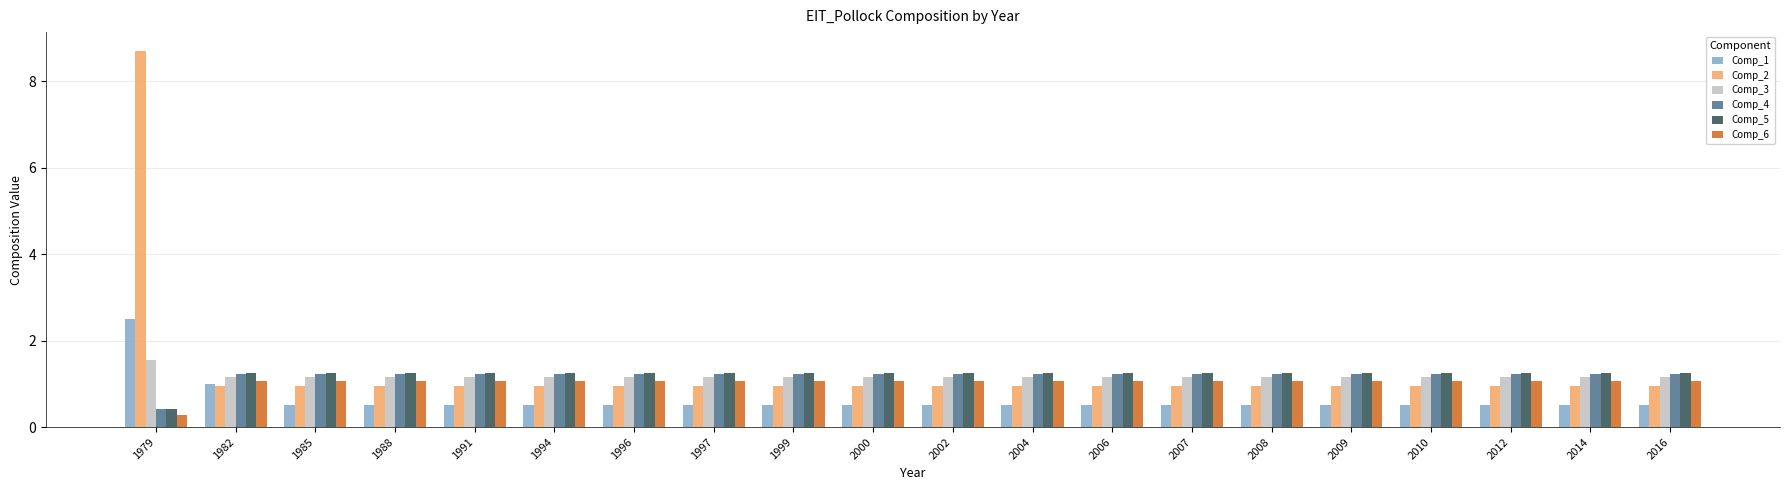

Are the bars horizontal?

No